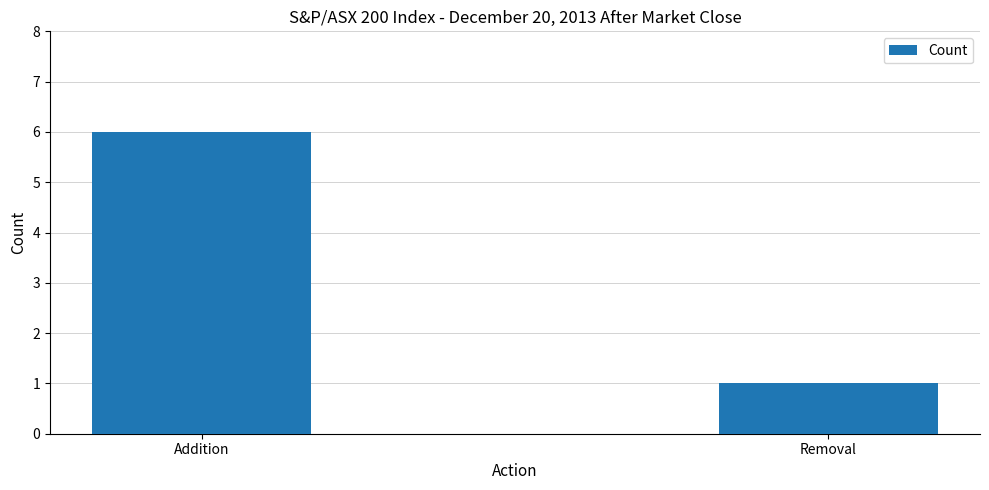

Reading right to left, list all the values displayed in this chart.

Removal=1	Addition=6